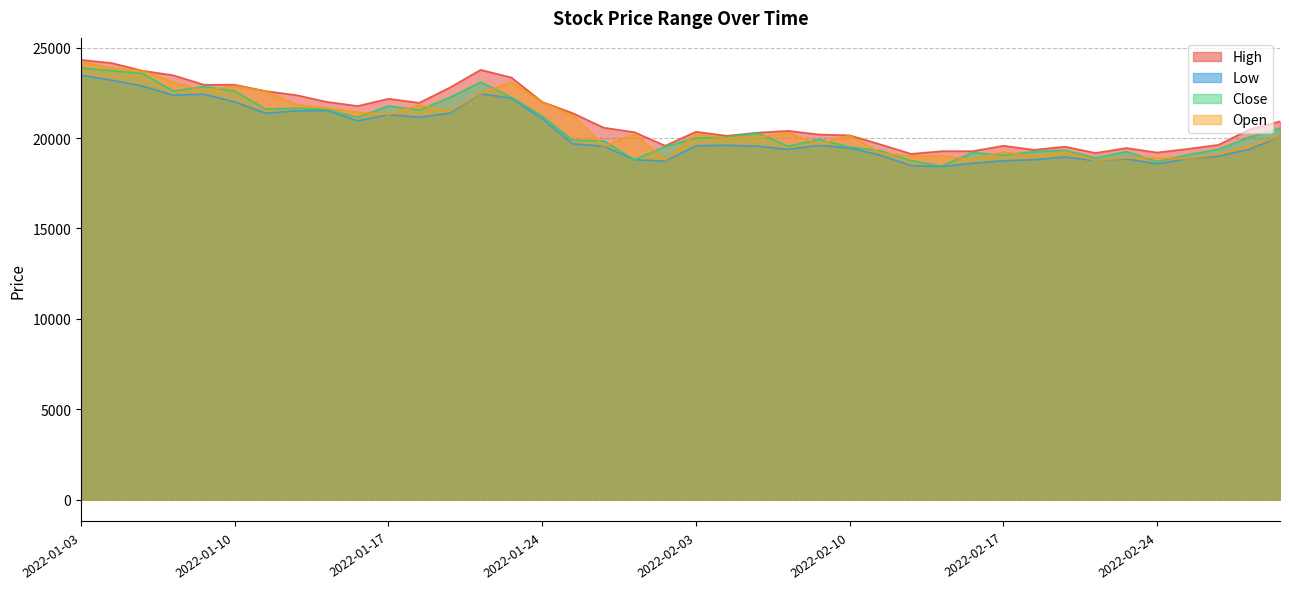

What is the greatest value displayed?

24325